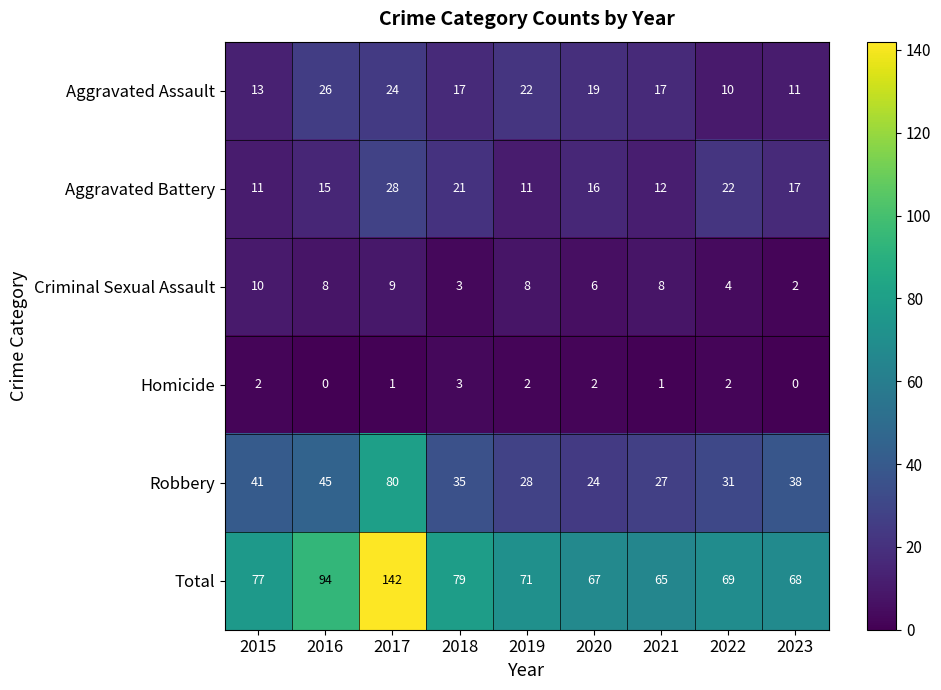

What is the sum of all Aggravated Battery values?

153